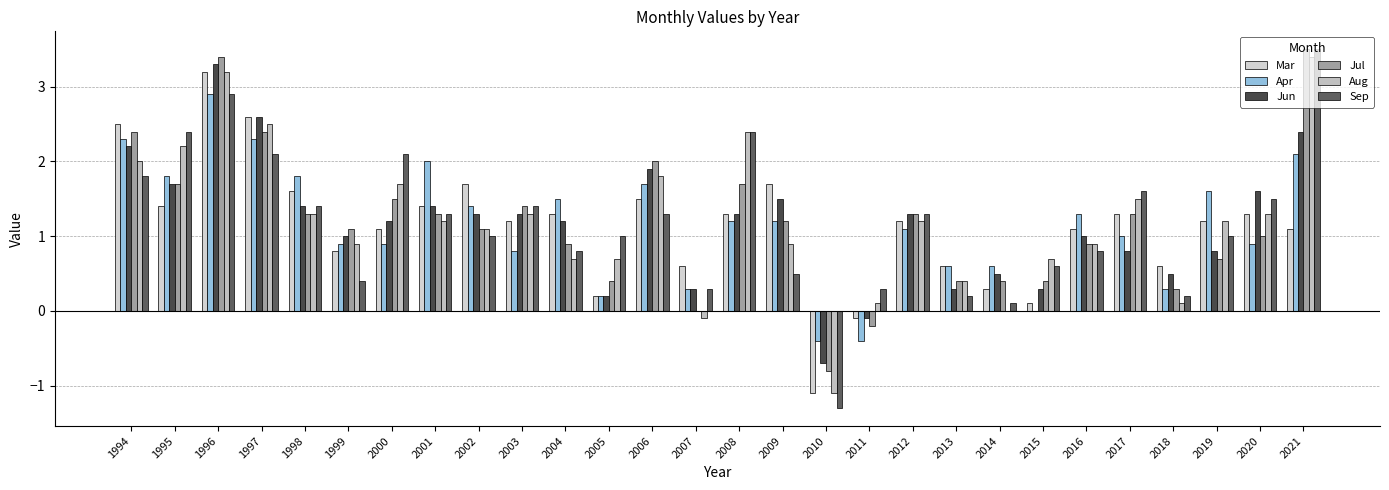

Where does the Apr series first go above 1?

1994